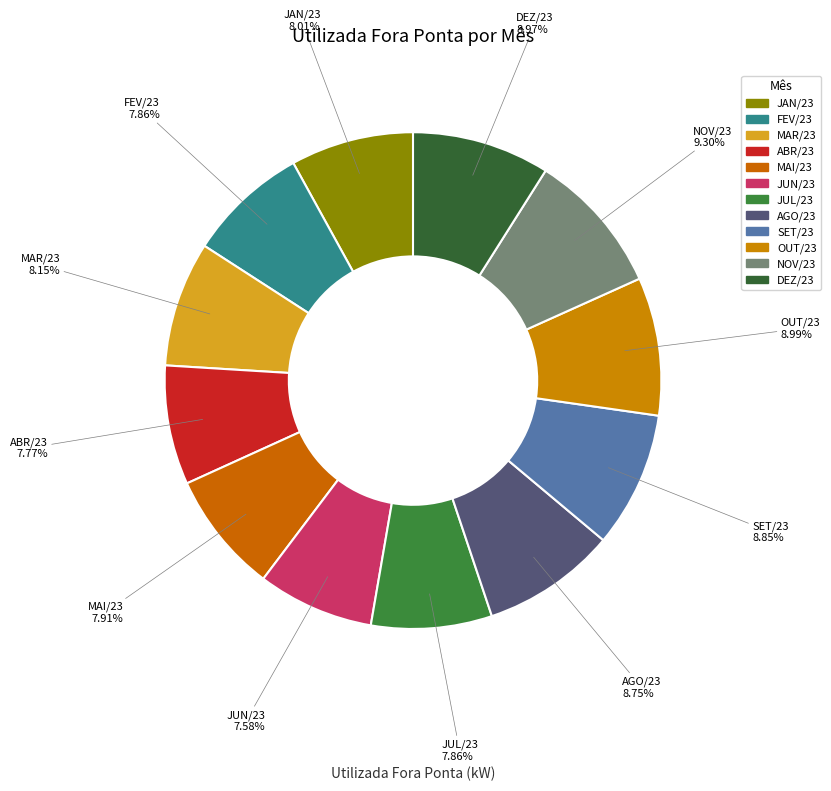

Approximately how many times larger is the value at ABR/23 compared to JUN/23?

1.0